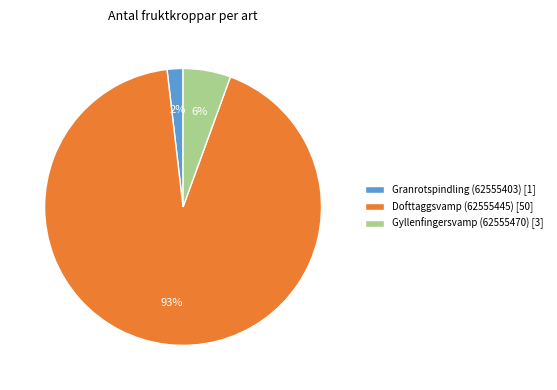

Does any single category account for the majority?

Yes